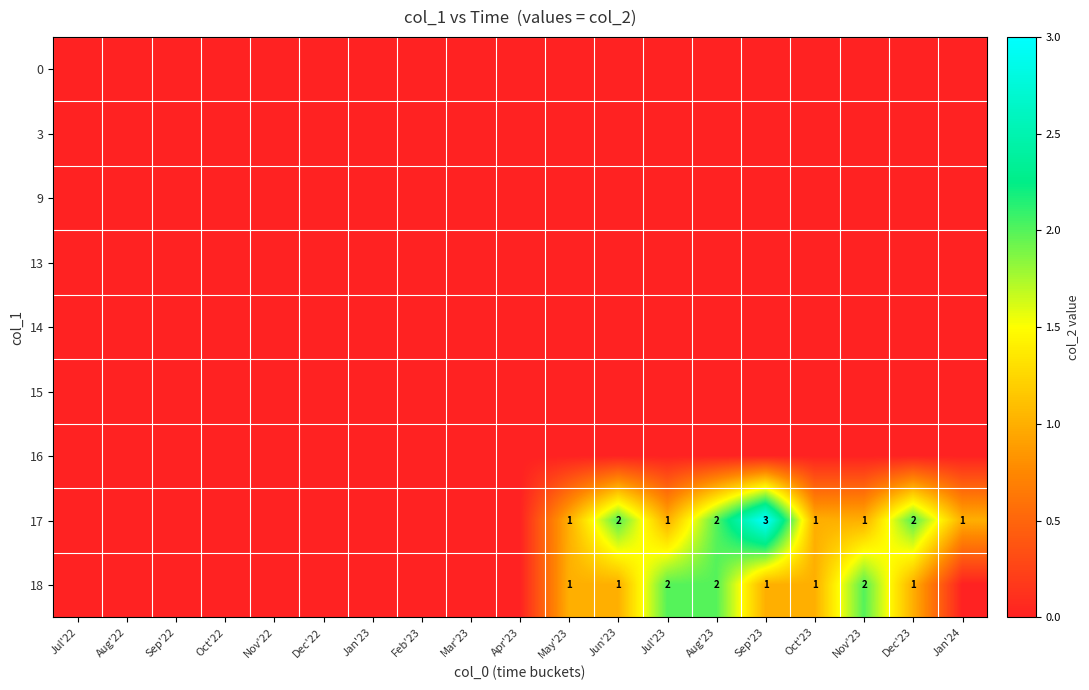

True or false: 17 has a value of 2 at Jul'23.

False